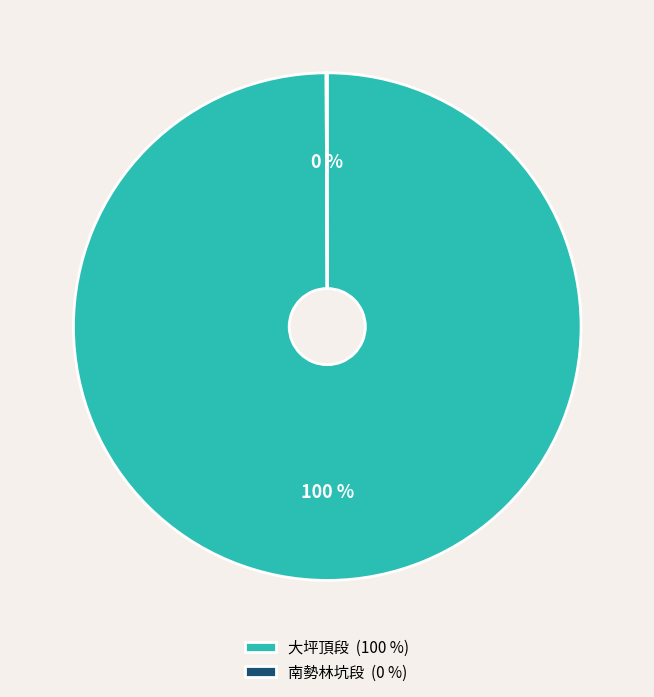

Is it true that 大坪頂段 (100 %) is 91% of the pie?

False